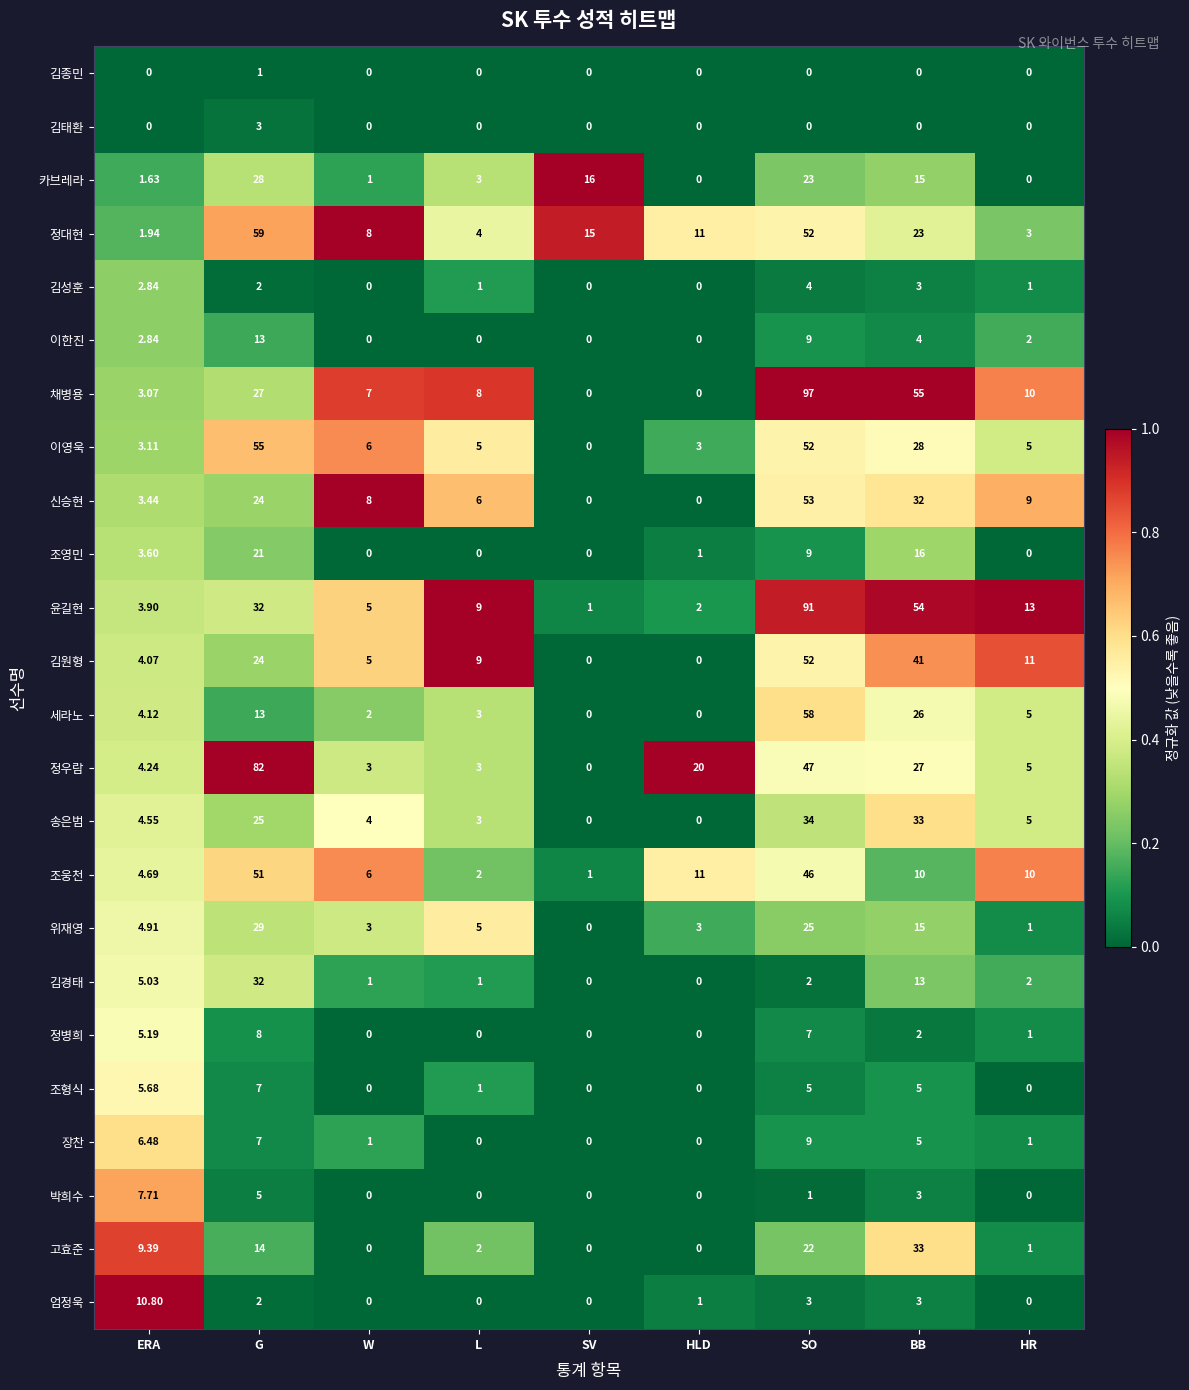

Rank the series by their maximum value, from highest to lowest.

채병용, 윤길현, 정우람, 정대현, 세라노, 이영욱, 신승현, 김원형, 조웅천, 송은범, 고효준, 김경태, 위재영, 카브레라, 조영민, 이한진, 엄정욱, 장찬, 정병희, 박희수, 조형식, 김성훈, 김태환, 김종민